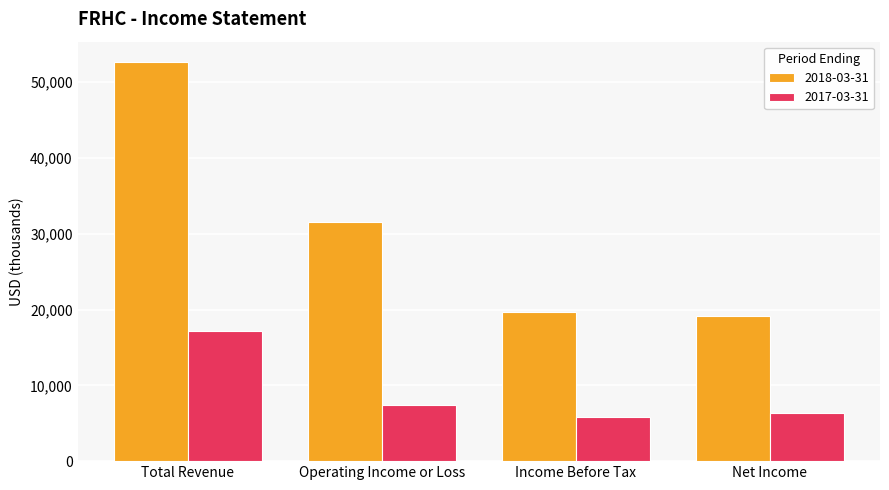

What is the difference between the highest and lowest values at Income Before Tax?

13900